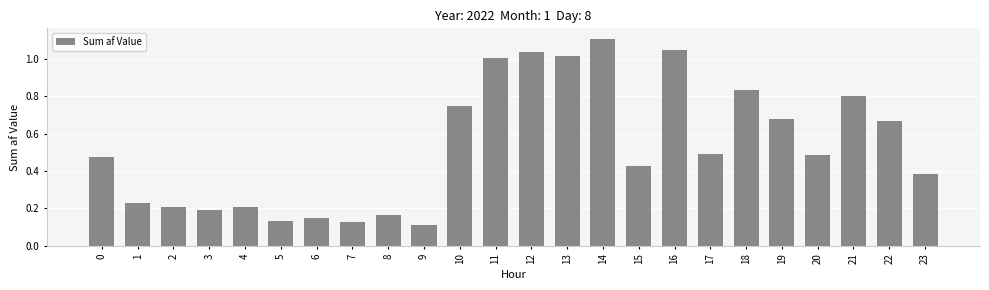

Which category has the highest value across all series?

14